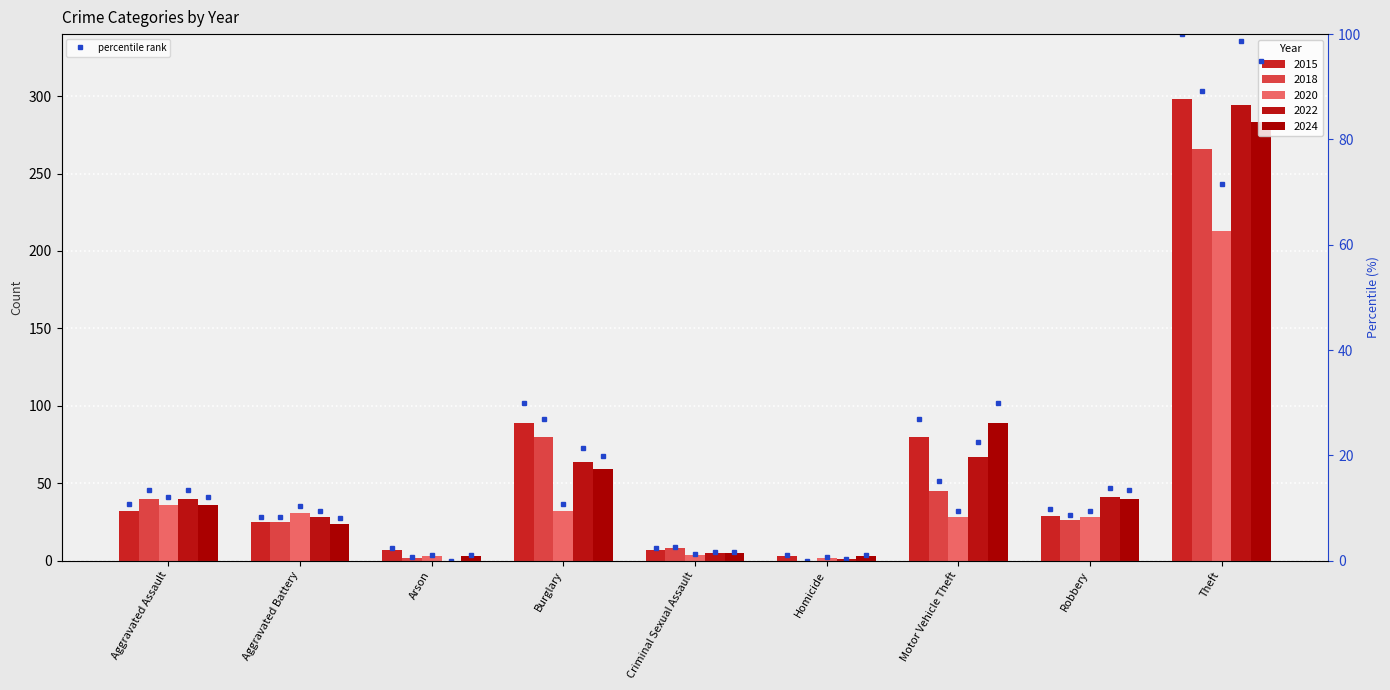

At which label does the data first exceed 9?

Aggravated Assault